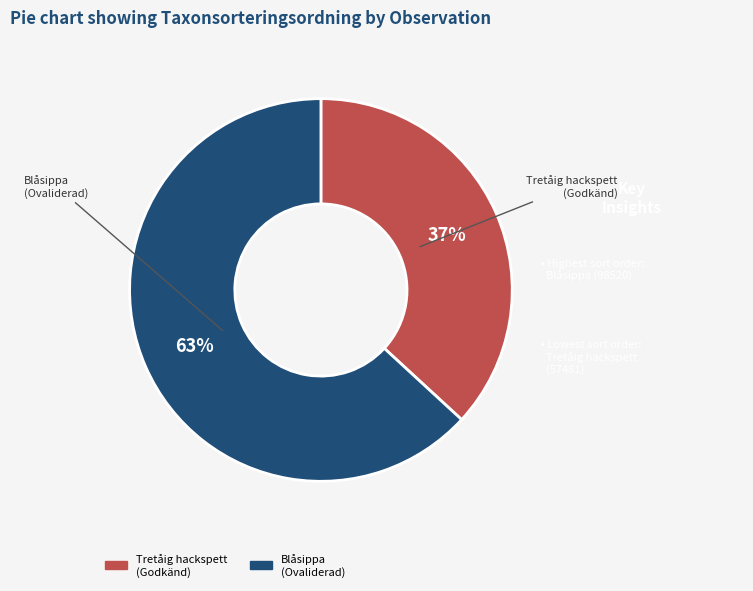

Rank the categories by value from highest to lowest.

Blåsippa (Ovaliderad), Tretåig hackspett (Godkänd)